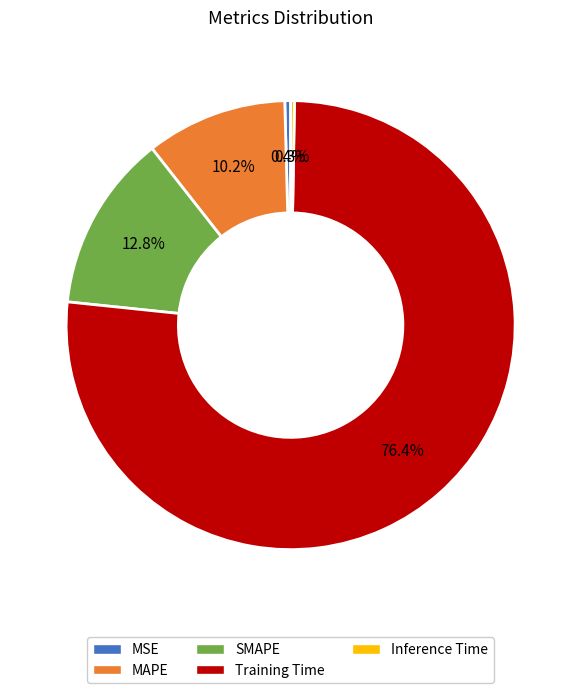

Is it true that Training Time is 63% of the pie?

False